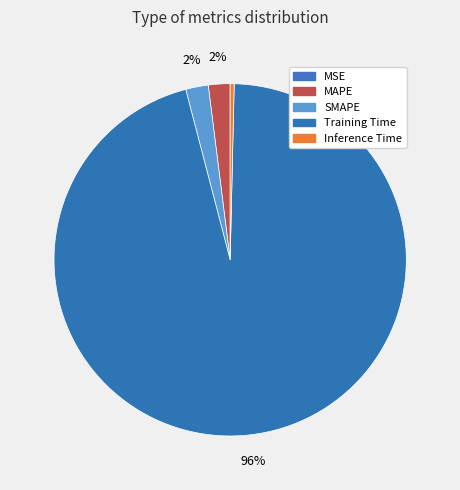

Is there a majority slice in this chart?

Yes